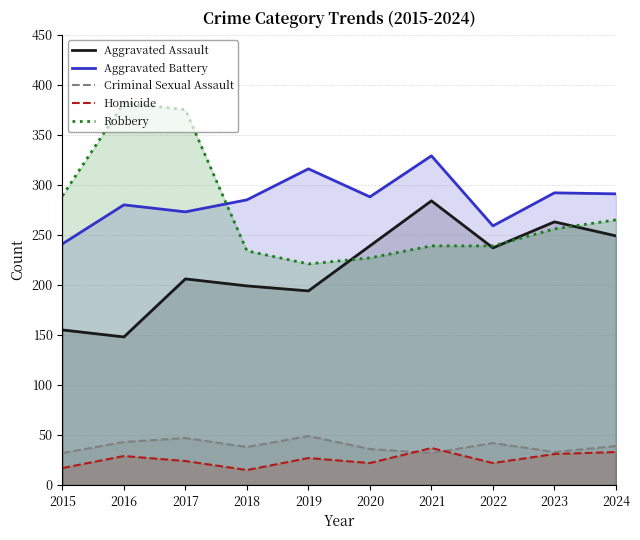

True or false: Aggravated Battery has a value of 288 at 2020.

True